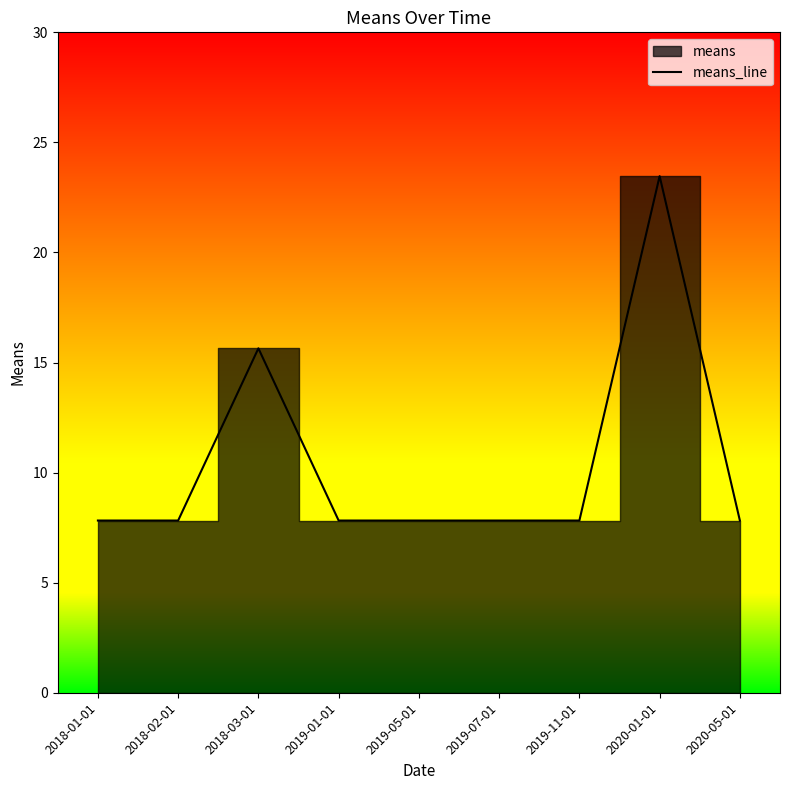

True or false: the data has more than 0 interior local peaks.

True